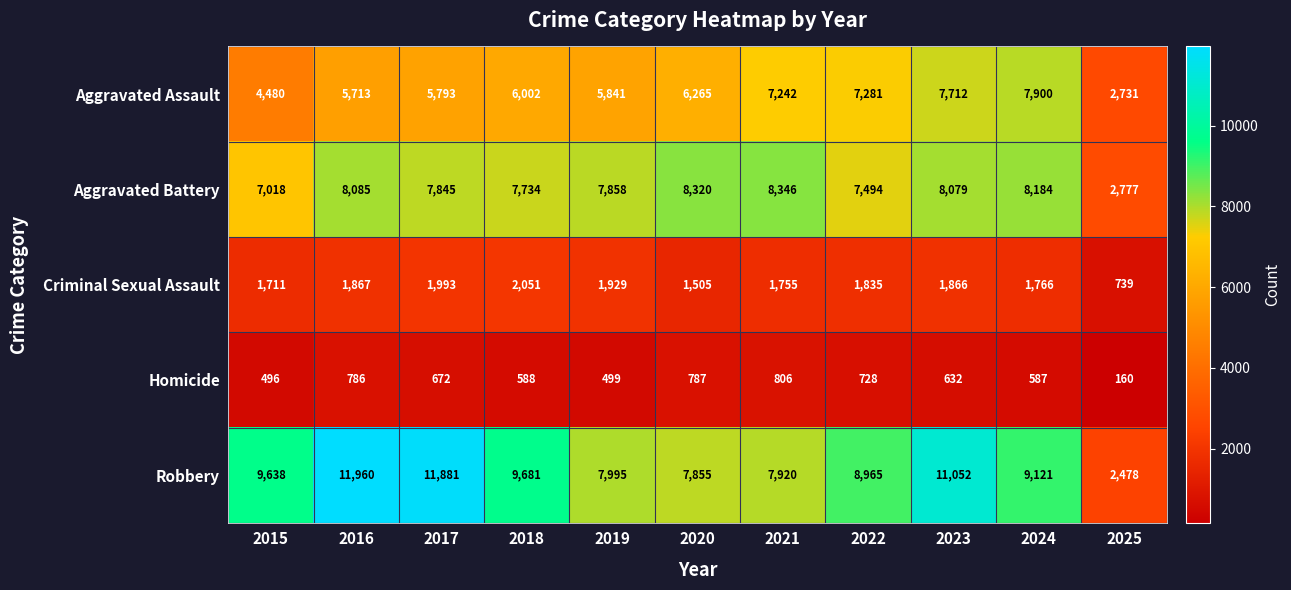

At 2021, list the series in order from smallest to largest.

Homicide, Criminal Sexual Assault, Aggravated Assault, Robbery, Aggravated Battery